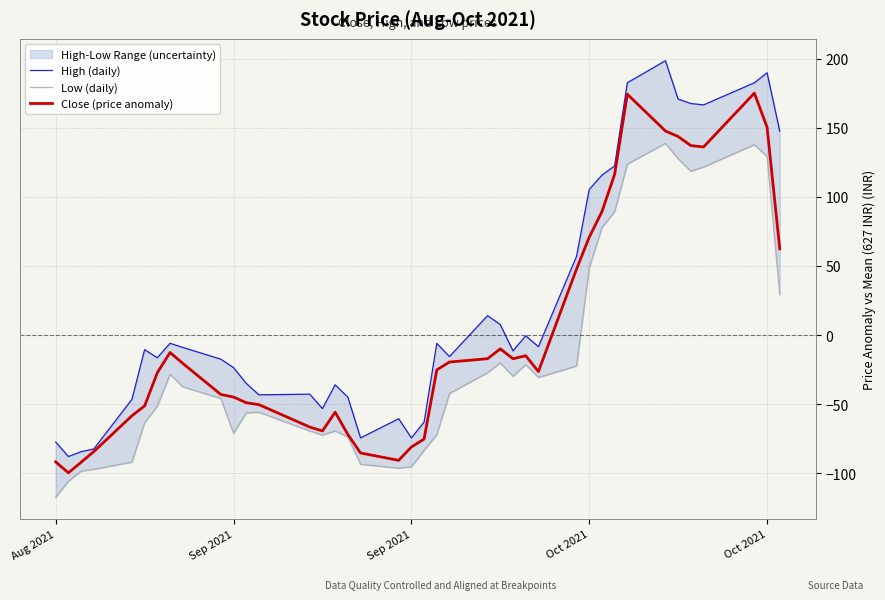

What is the maximum value shown in the chart?

198.6